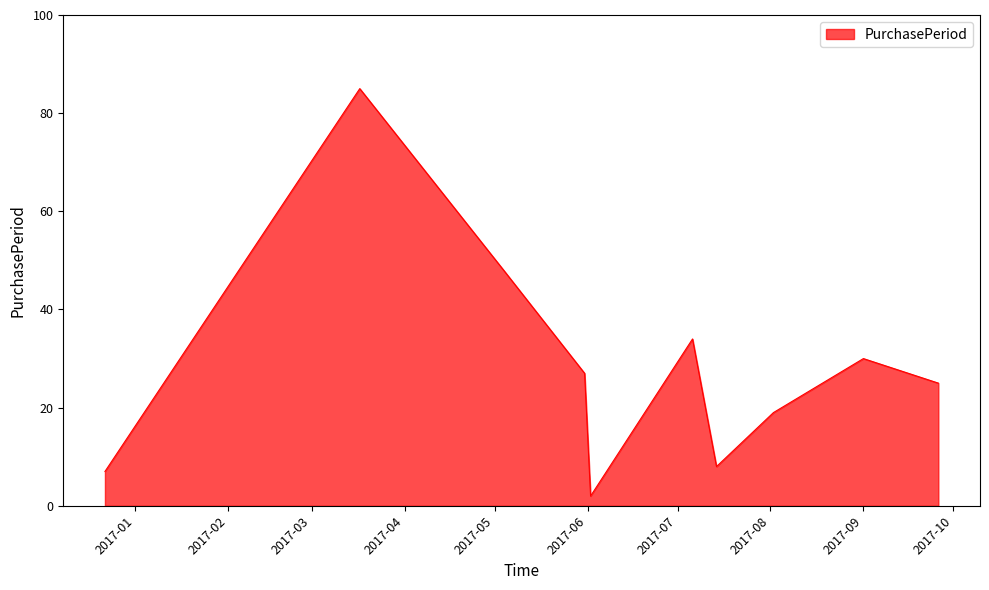

How many interior local valleys (lower than both neighbors) does the data have?

2